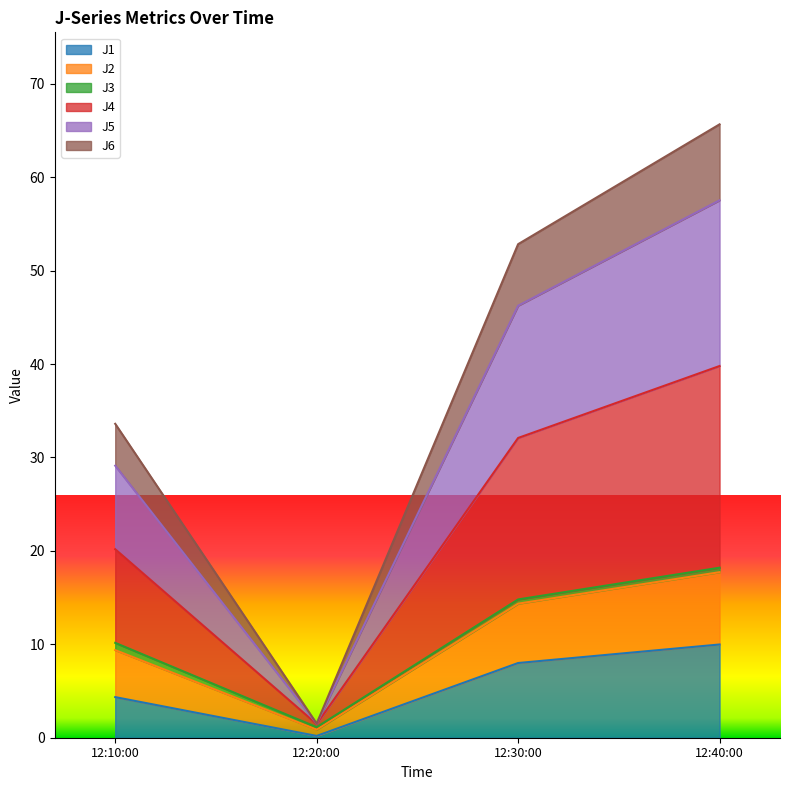

At which category is the sum across all series the highest?

12:40:00